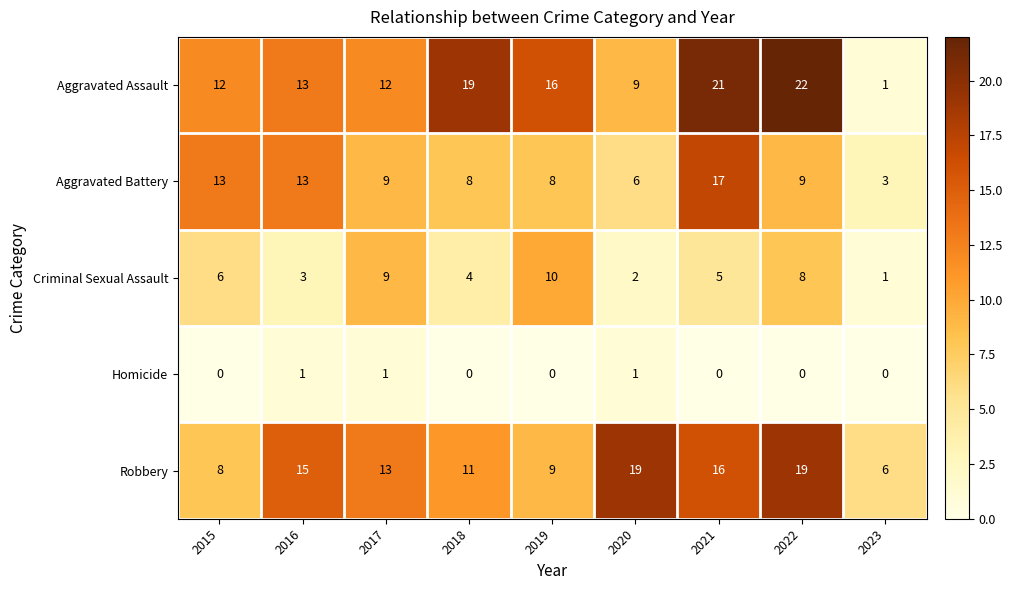

At 2022, list the series in order from smallest to largest.

Homicide, Criminal Sexual Assault, Aggravated Battery, Robbery, Aggravated Assault